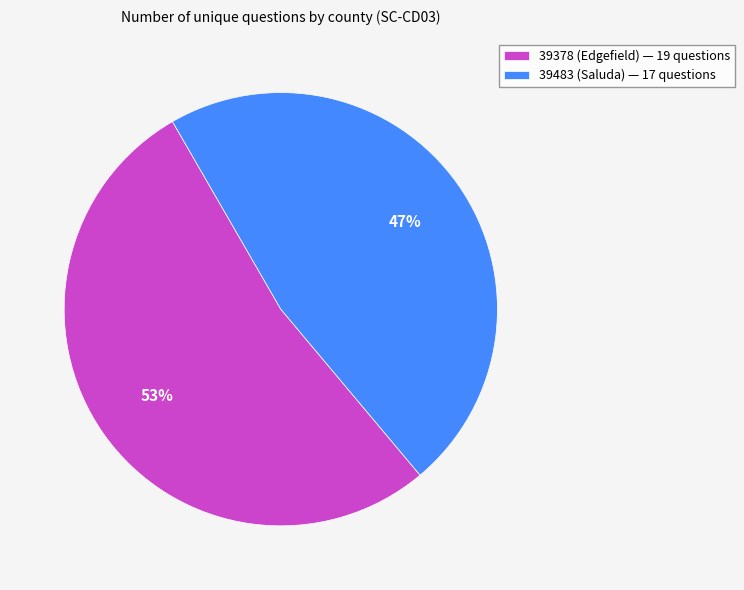

Is there a majority slice in this chart?

Yes